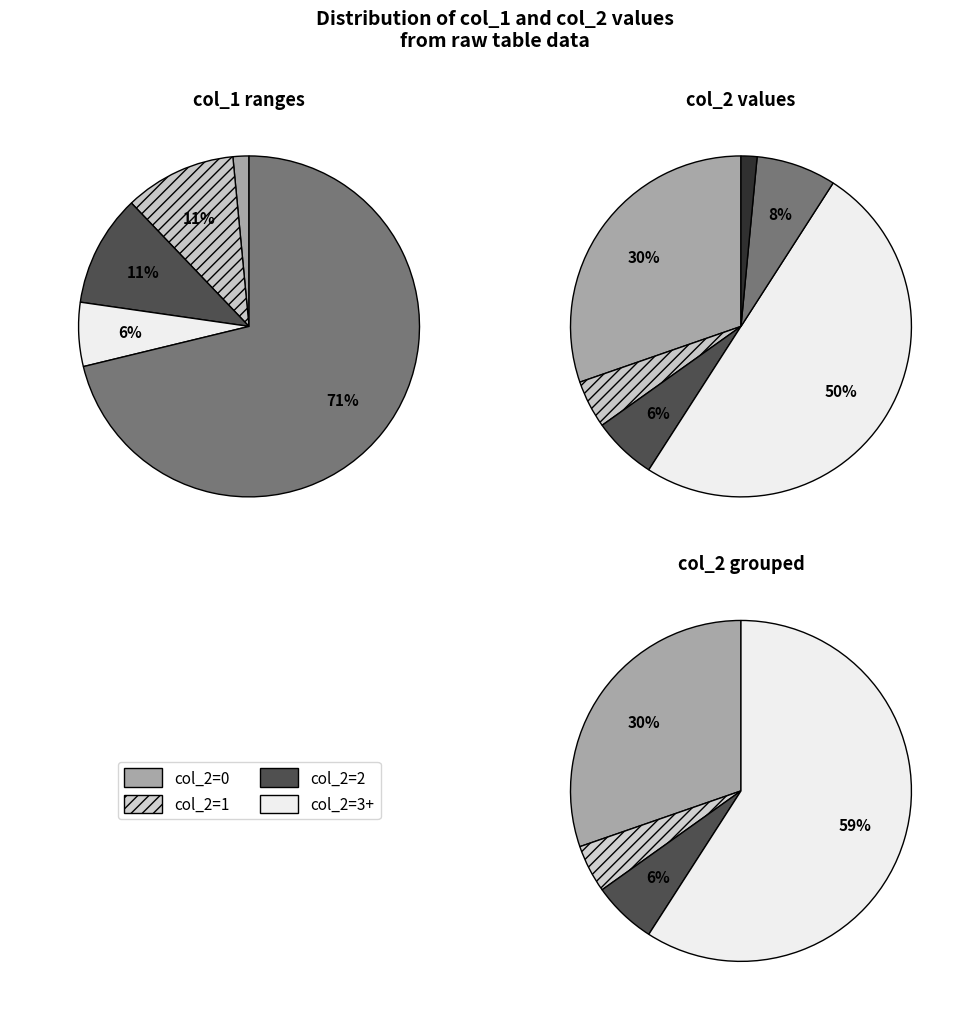

To the nearest percent, what is the combined percentage of 5 and 3?

27%